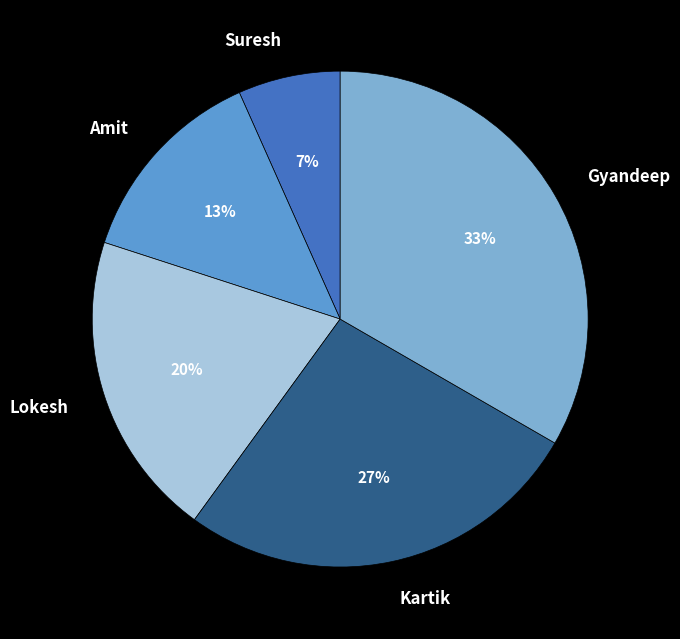

Does any single category account for the majority?

No